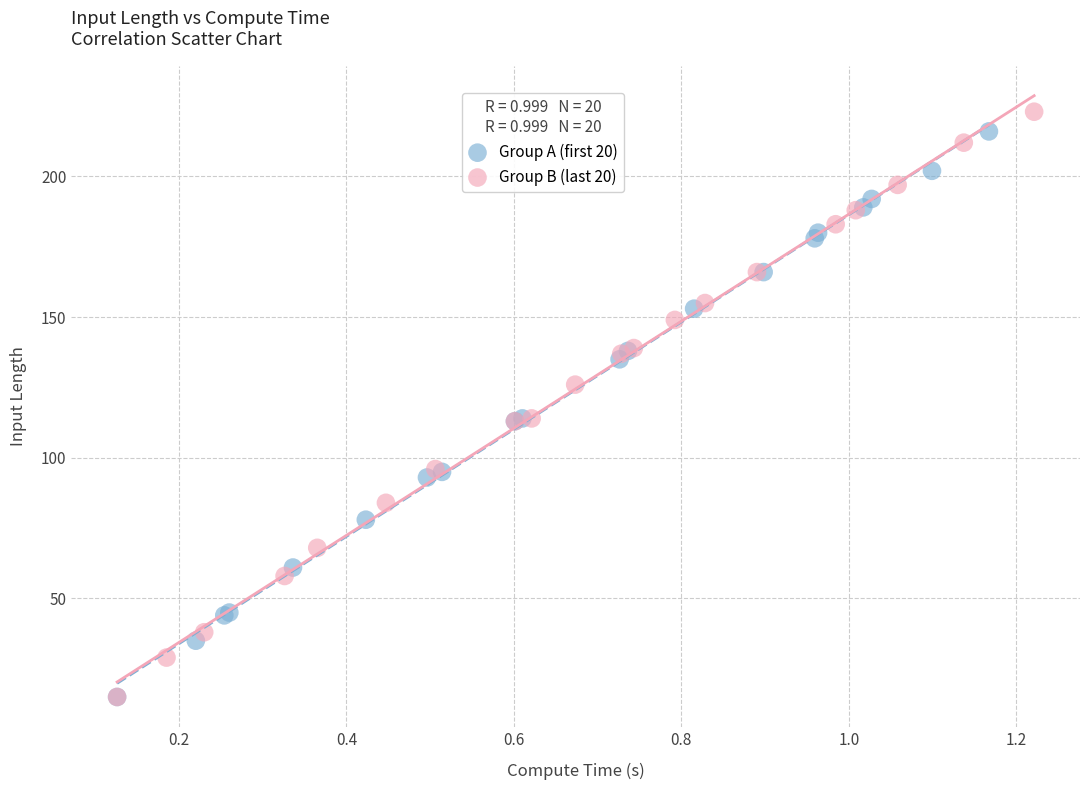

Which series has the widest spread of Y values?

Group B (last 20)